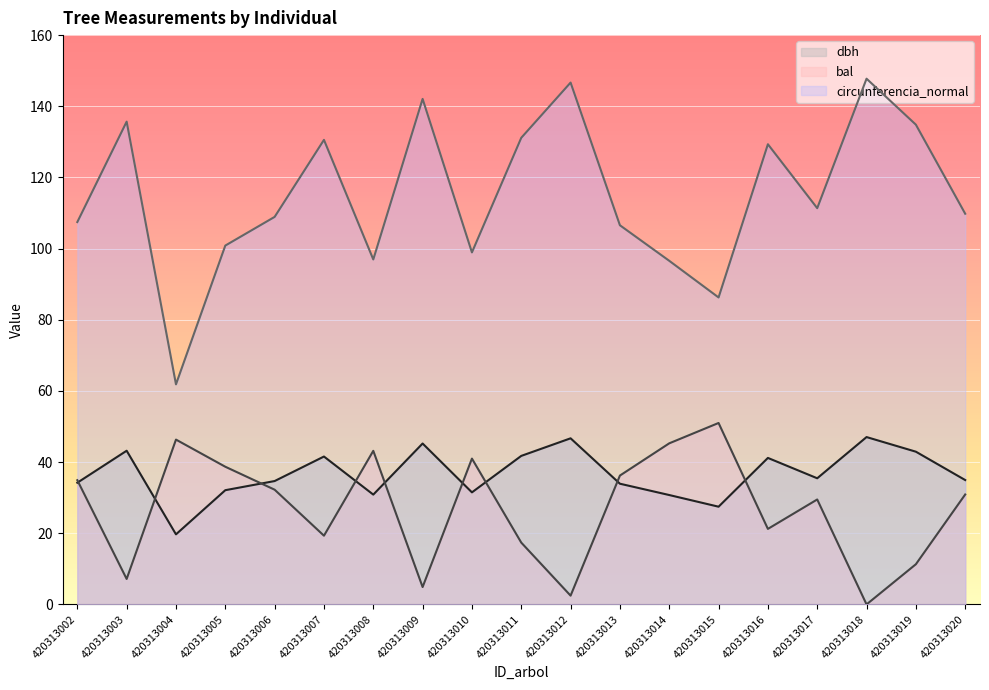

Is the value of bal at 420313011 greater than the value of circunferencia_normal at 420313004?

No